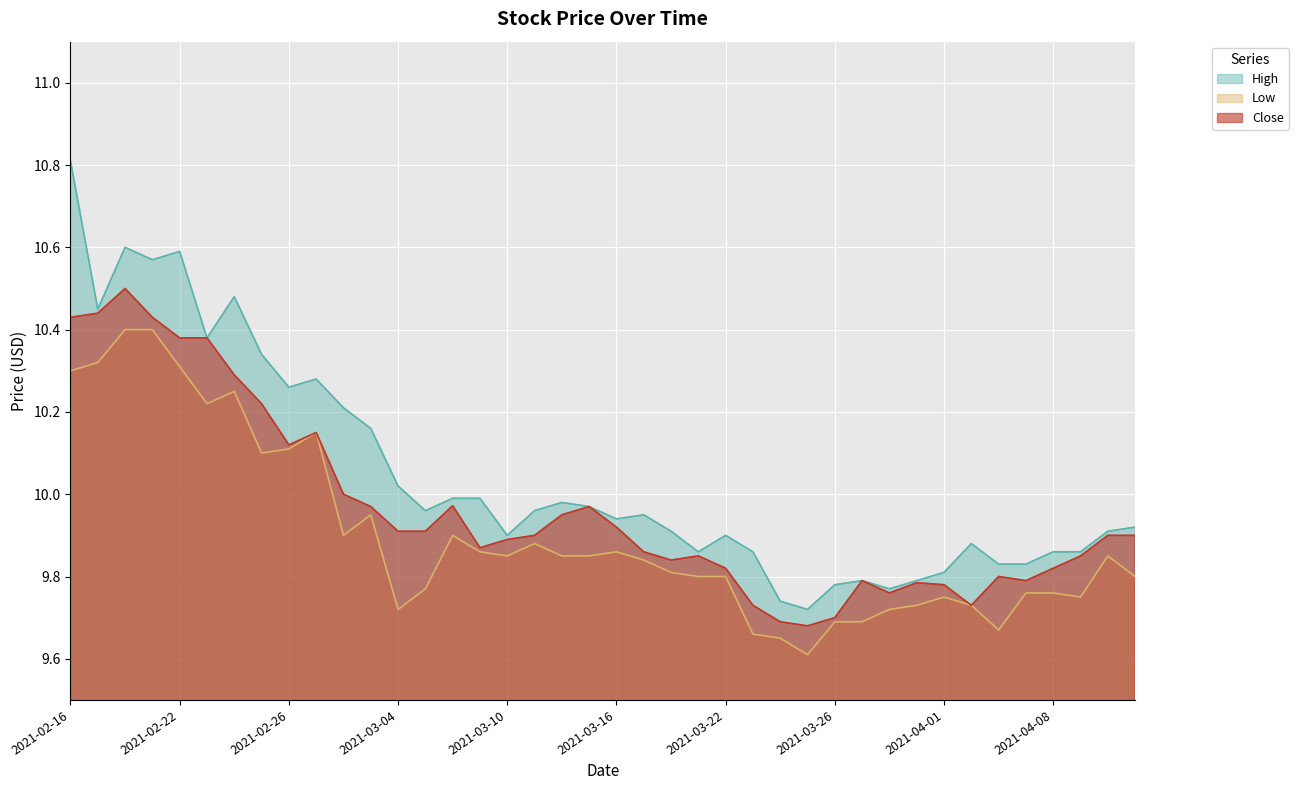

What is the difference between the maximum and minimum values in the High series?

1.1